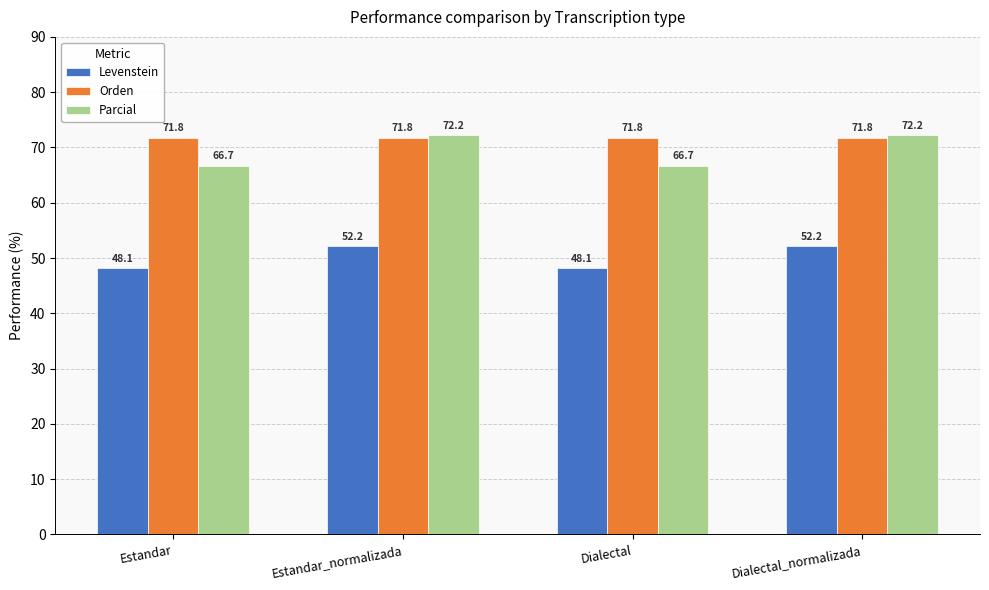

Reading left to right, transcribe all the data shown in this chart.

Levenstein: Estandar=48.1	Estandar_normalizada=52.2	Dialectal=48.1	Dialectal_normalizada=52.2
Orden: Estandar=71.8	Estandar_normalizada=71.8	Dialectal=71.8	Dialectal_normalizada=71.8
Parcial: Estandar=66.7	Estandar_normalizada=72.2	Dialectal=66.7	Dialectal_normalizada=72.2